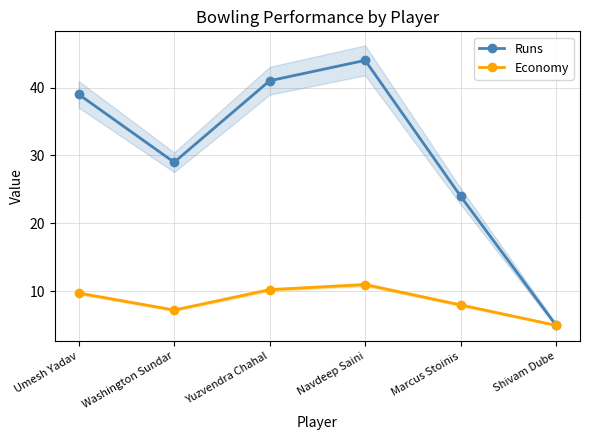

How many series are shown in this chart?

2